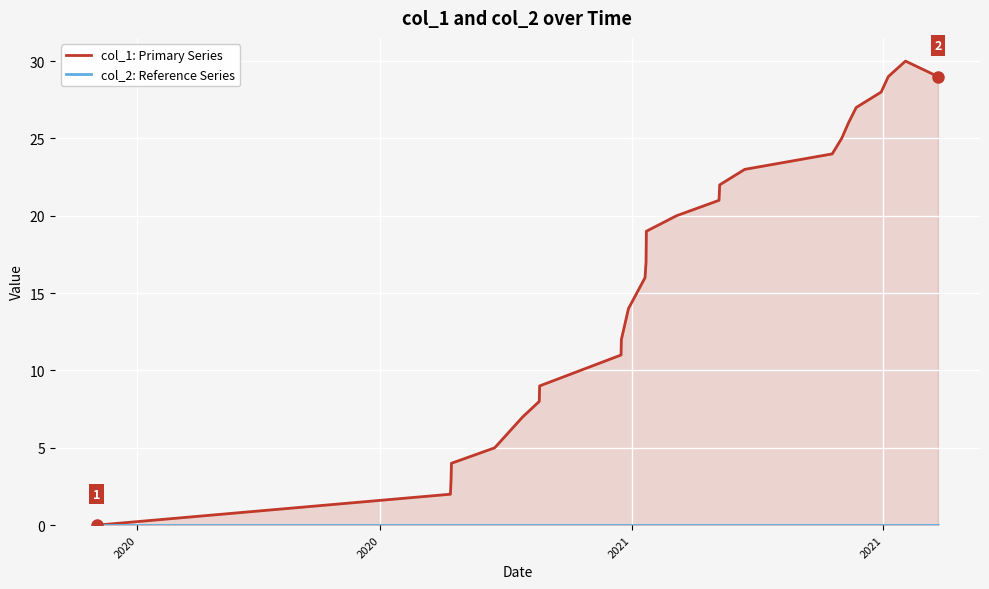

True or false: col_2: Reference Series and col_1: Primary Series cross at least once.

False